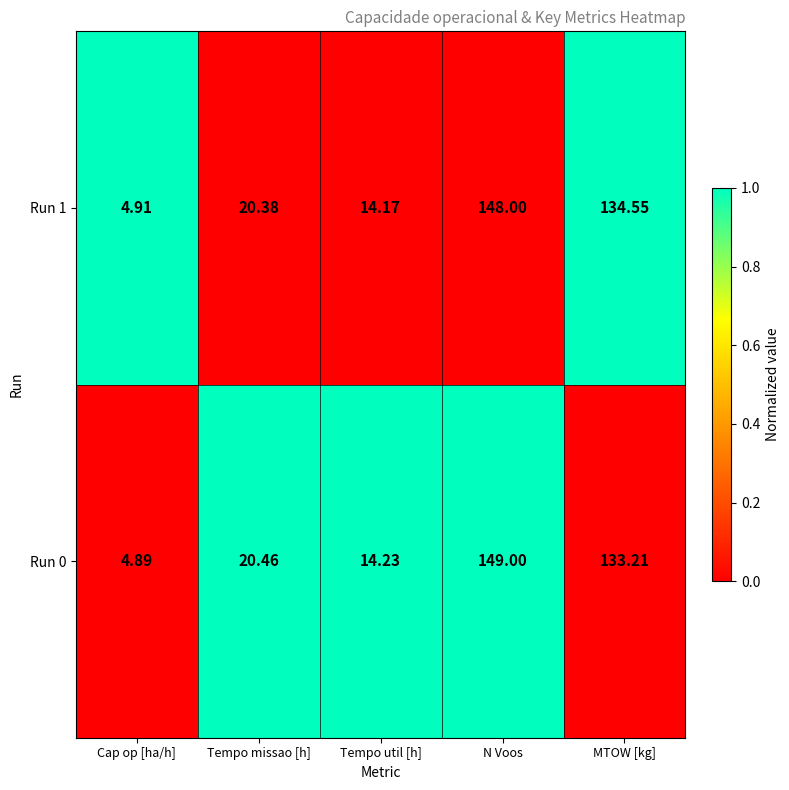

At which label is Run 1 closest to 76?

Tempo missao [h]